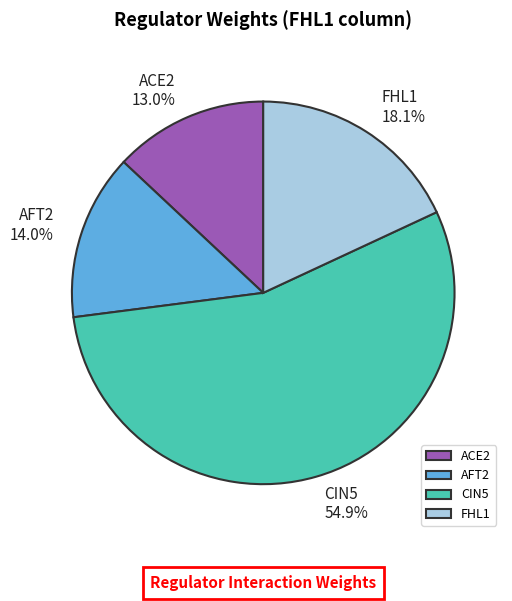

What is the total percentage of FHL1 and AFT2?

32.1%